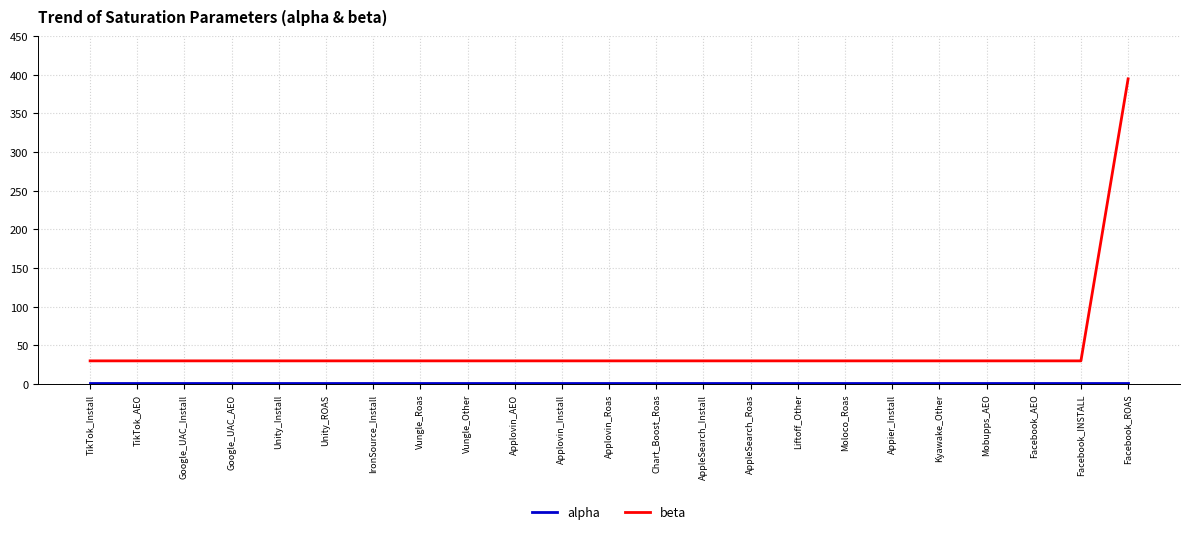

Which series has the largest range (max minus min)?

beta